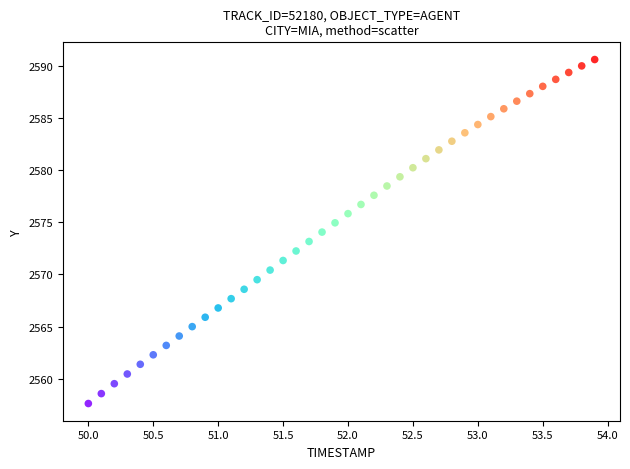

What is the range of Y values (max minus min)?

33.0